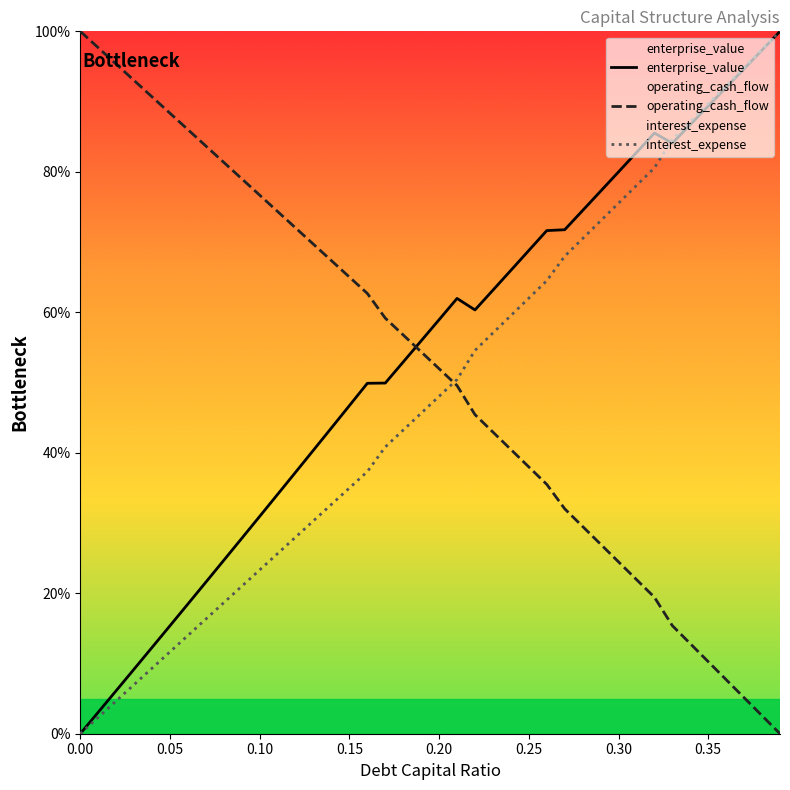

True or false: enterprise_value and operating_cash_flow cross at least once.

True